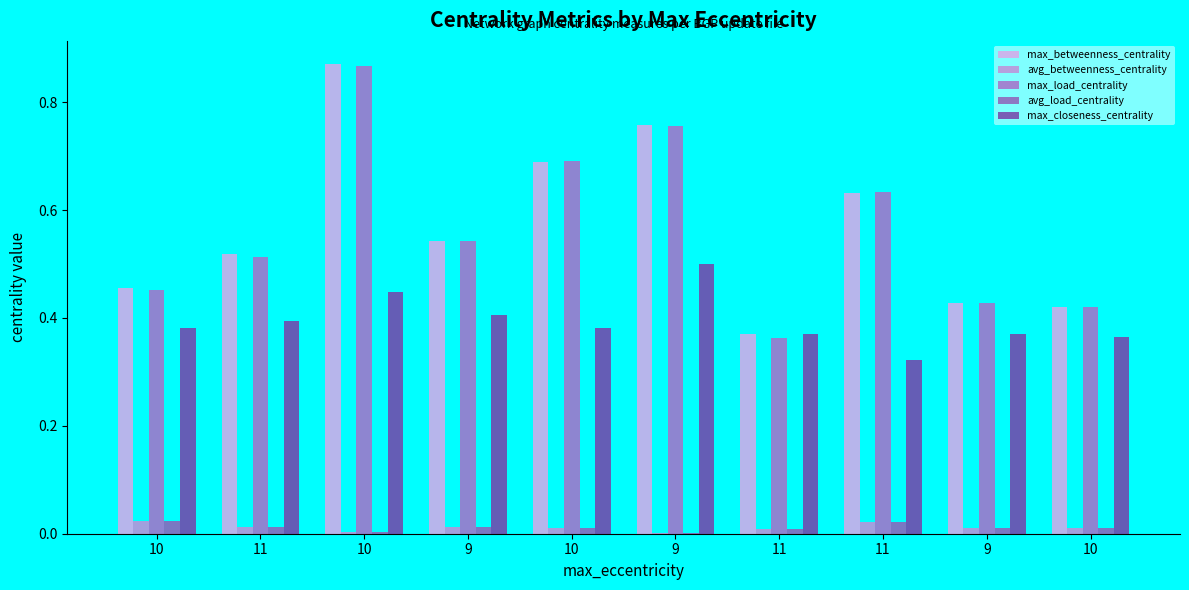

True or false: avg_betweenness_centrality has a value of 0.0 at 10.

False